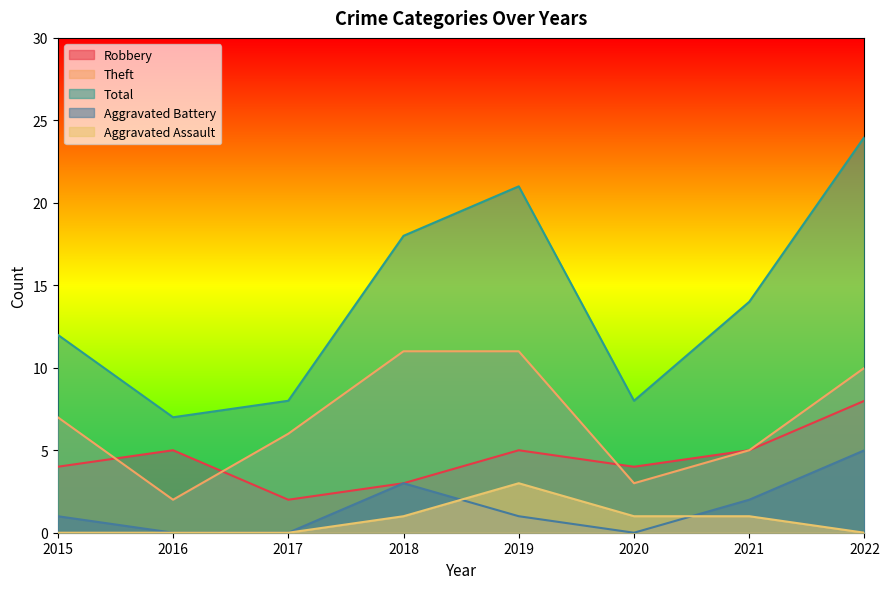

Which series has the largest total across all categories?

Total